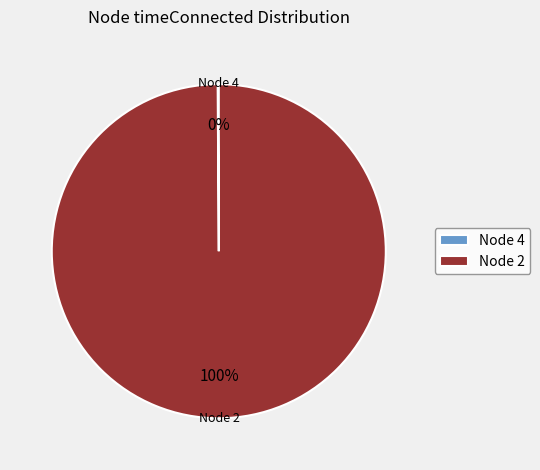

To the nearest percent, what is the difference between the largest and smallest slice percentages?

100%